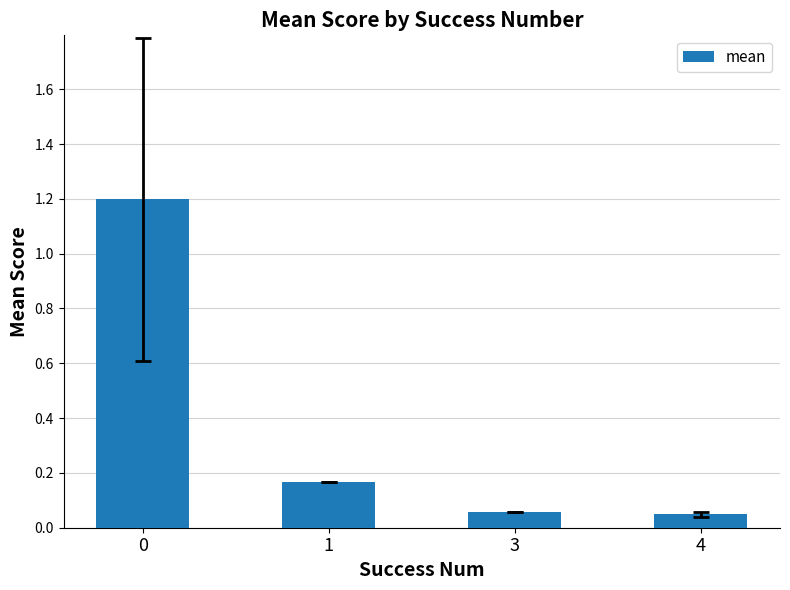

Are the bars grouped side by side (vs. stacked)?

No